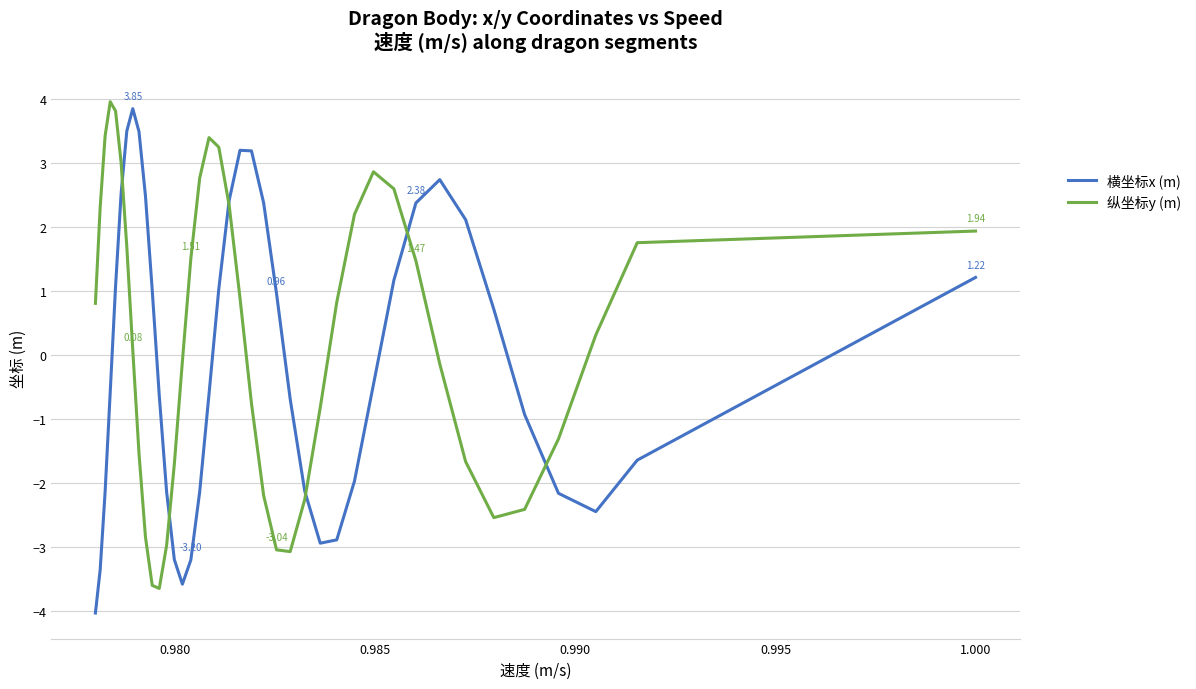

How many intersections are there between 横坐标x (m) and 纵坐标y (m)?

6